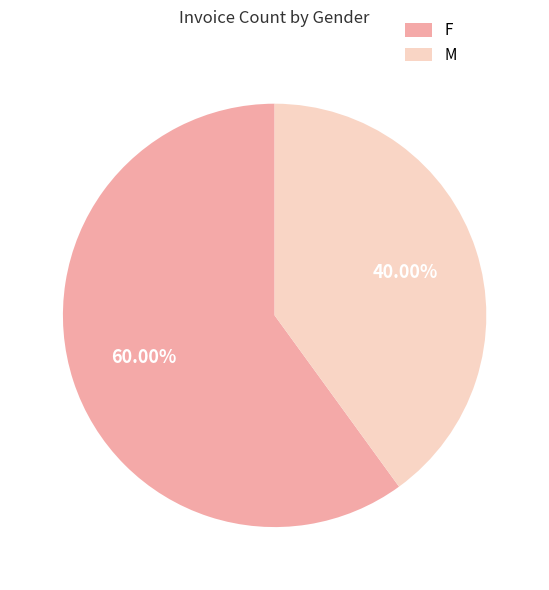

Do M and F together represent more than half of the pie?

Yes